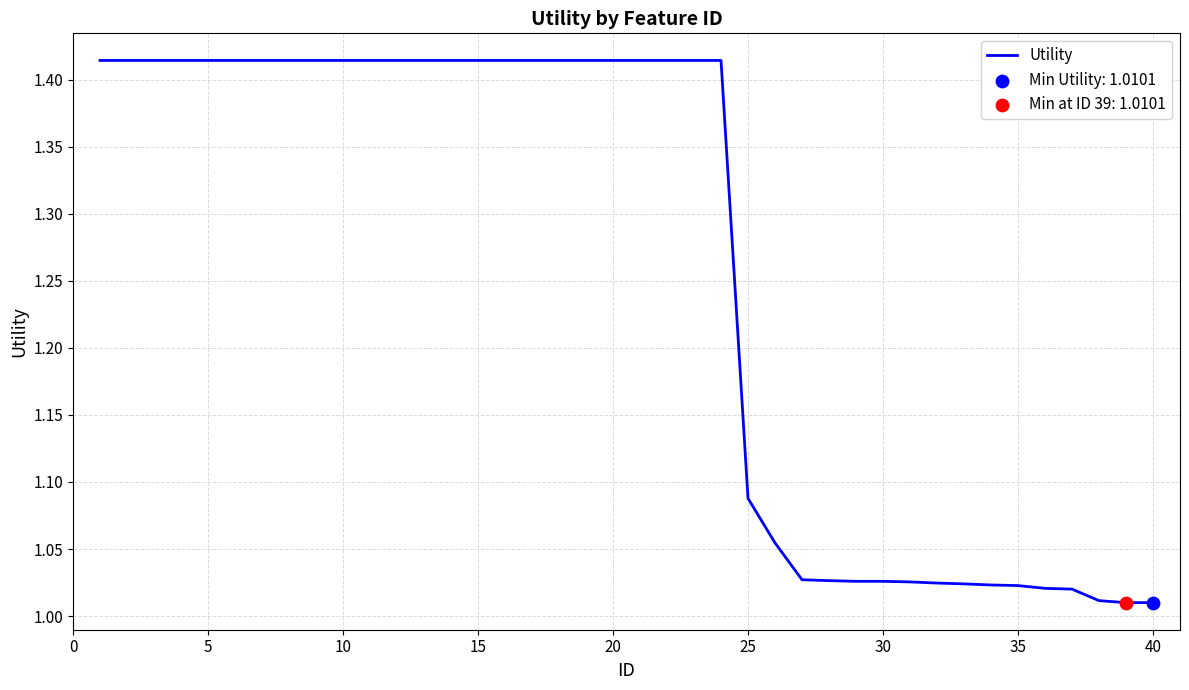

What is the difference between the maximum and minimum values?

0.4